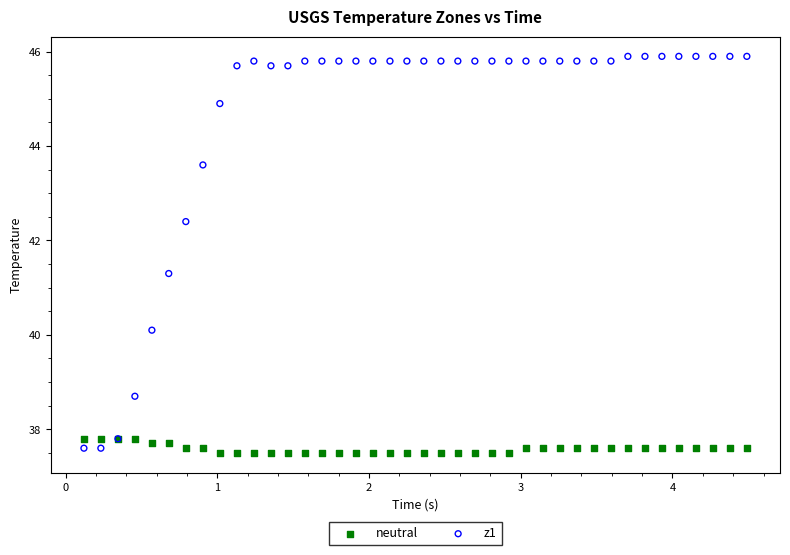

Which series contains the highest Y value?

z1